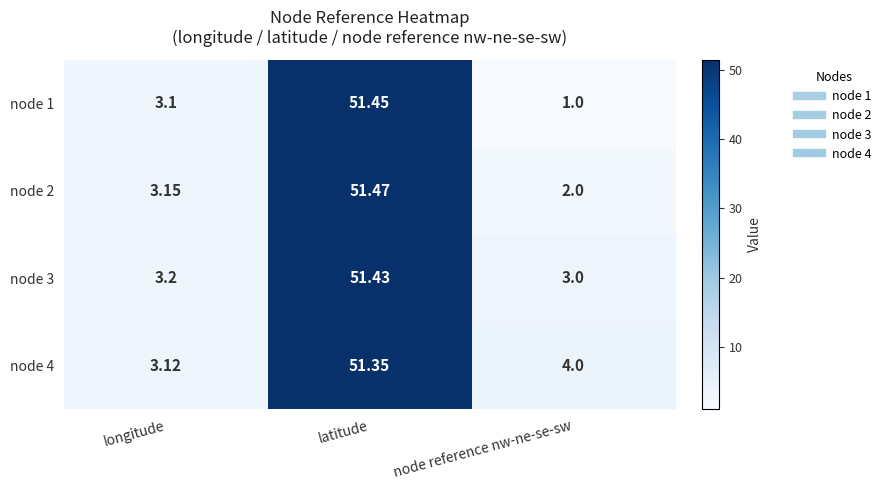

How many data points does each series have?

3